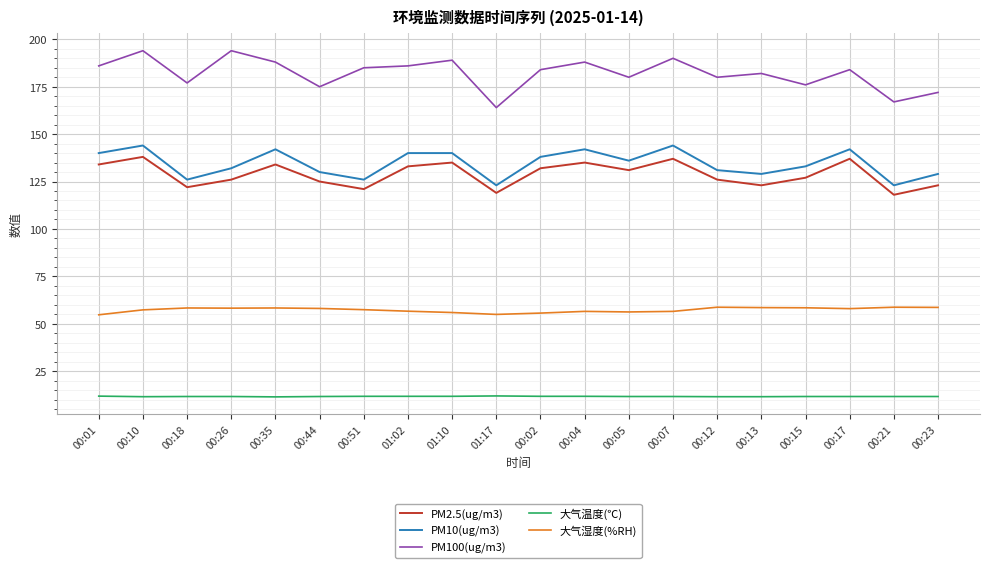

Does the chart have visible grid lines?

Yes